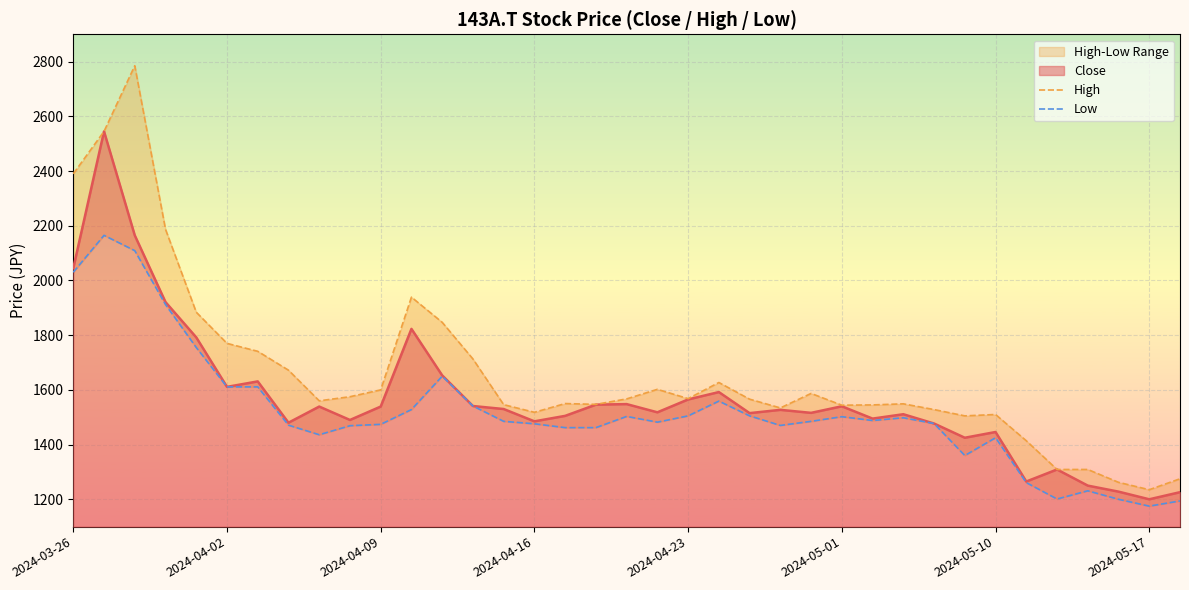

What is the difference between the second highest and second lowest values in the Low series?

915